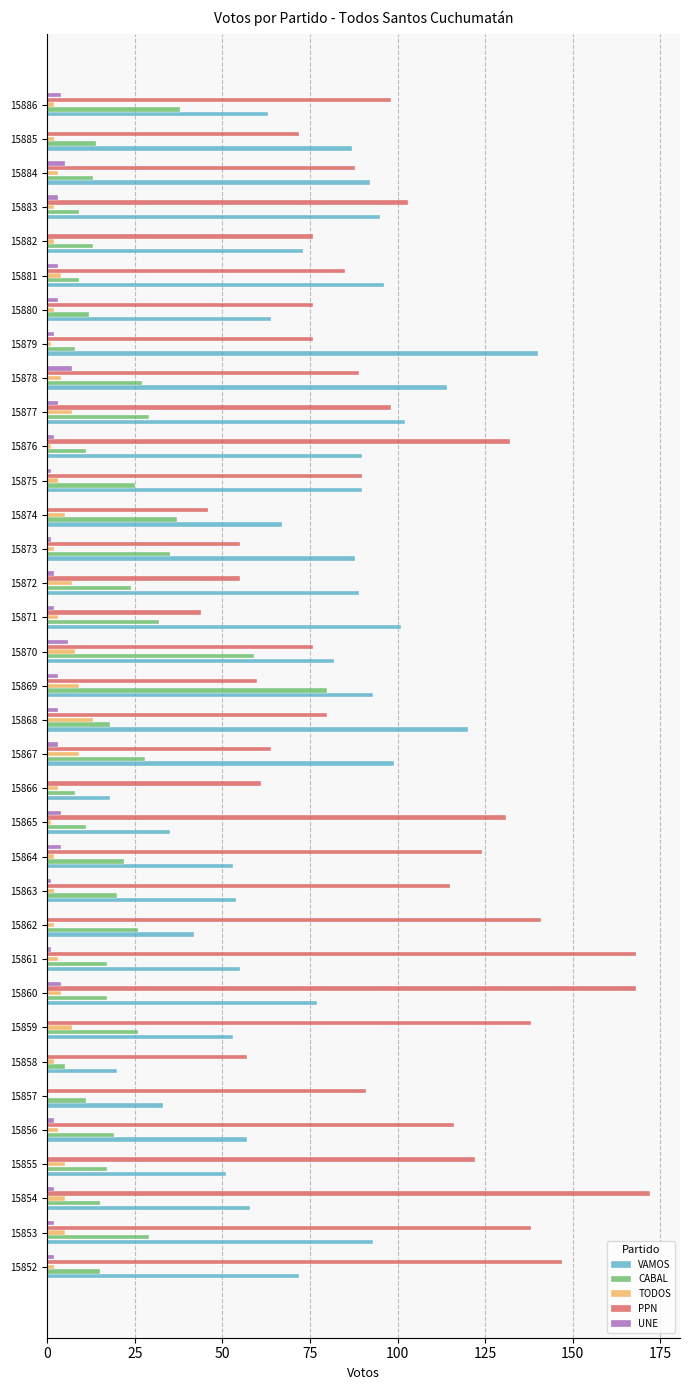

Which series has the largest total across all categories?

PPN